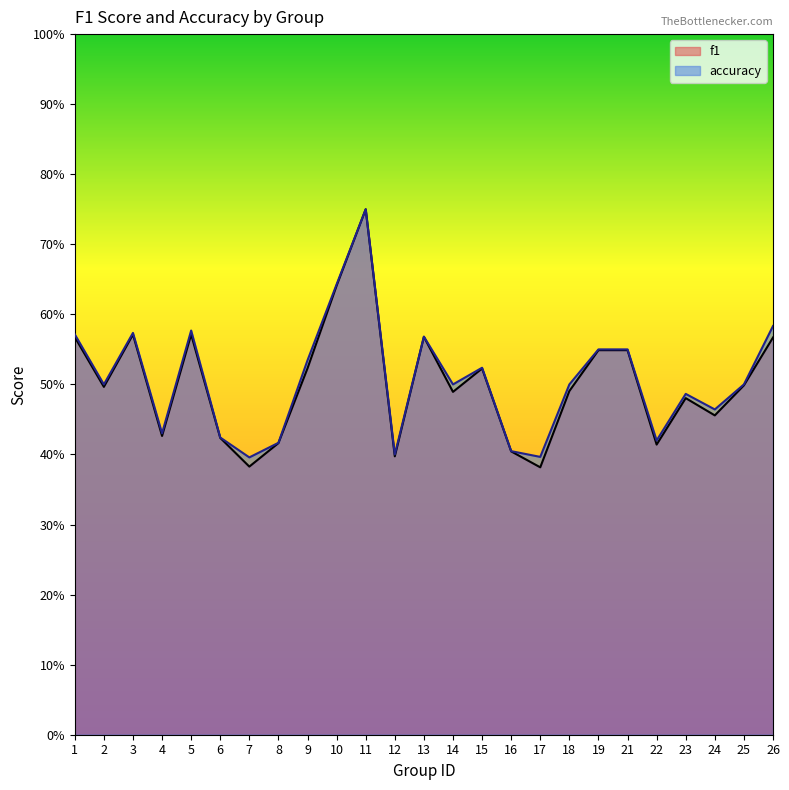

Which has a higher value, 26 or 11?

11